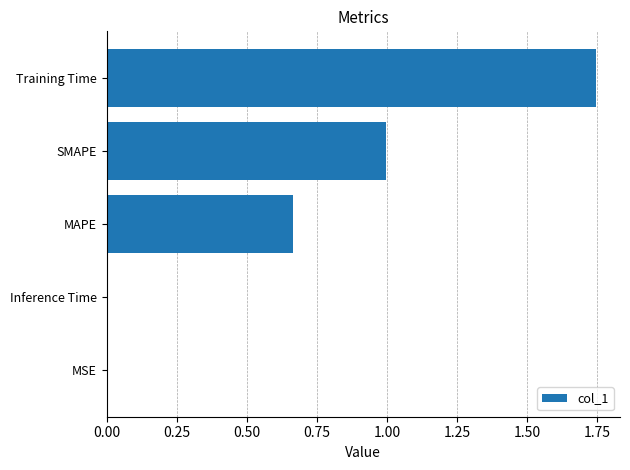

Which category has the highest value across all series?

Training Time